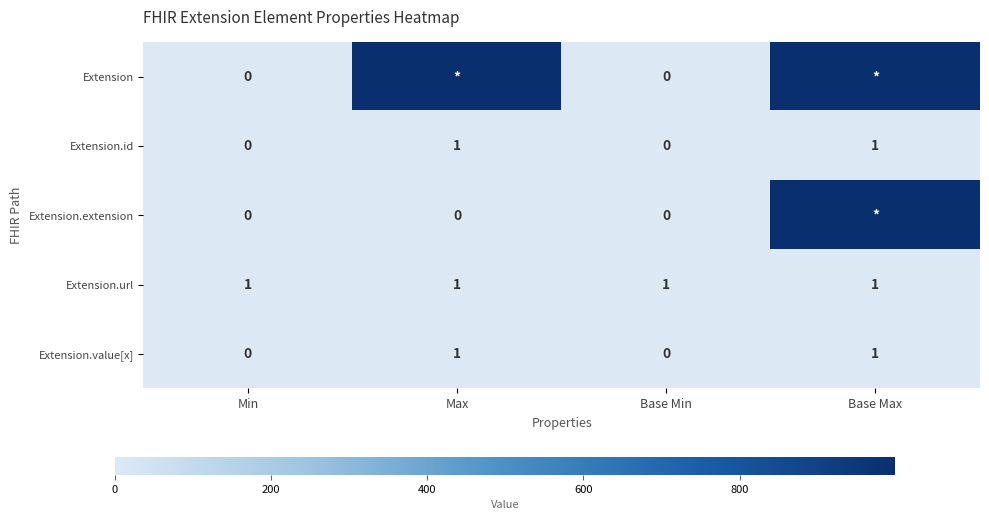

The Extension.id series shows 1 at Max. True or false?

True